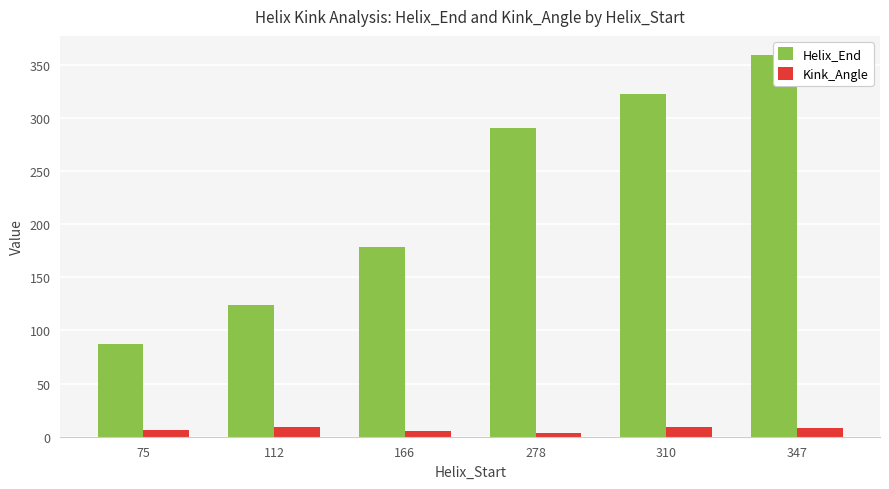

Between 166 and 278, which series saw the biggest shift?

Helix_End